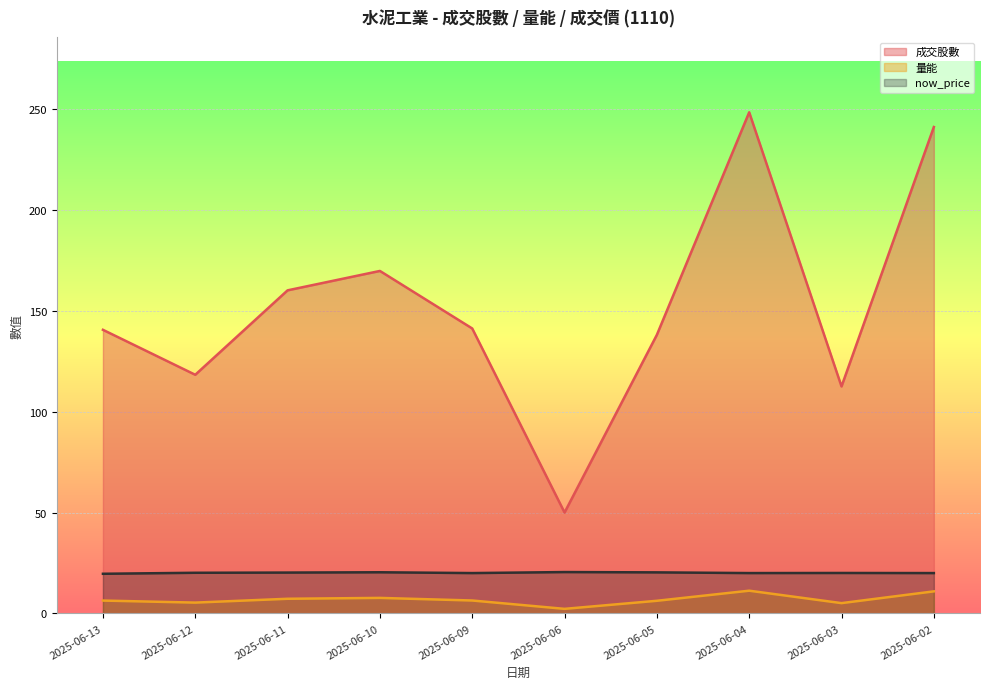

Reading left to right, what are all the values shown in this chart?

成交股數: 2025-06-13=140.5	2025-06-12=118.3	2025-06-11=160.1	2025-06-10=169.7	2025-06-09=141.2	2025-06-06=50.0	2025-06-05=138.1	2025-06-04=248.3	2025-06-03=112.5	2025-06-02=241.0
量能: 2025-06-13=6.4	2025-06-12=5.4	2025-06-11=7.3	2025-06-10=7.7	2025-06-09=6.4	2025-06-06=2.3	2025-06-05=6.3	2025-06-04=11.3	2025-06-03=5.1	2025-06-02=10.9
now_price: 2025-06-13=19.6	2025-06-12=20.1	2025-06-11=20.2	2025-06-10=20.4	2025-06-09=20.0	2025-06-06=20.5	2025-06-05=20.4	2025-06-04=20.0	2025-06-03=20.1	2025-06-02=20.0